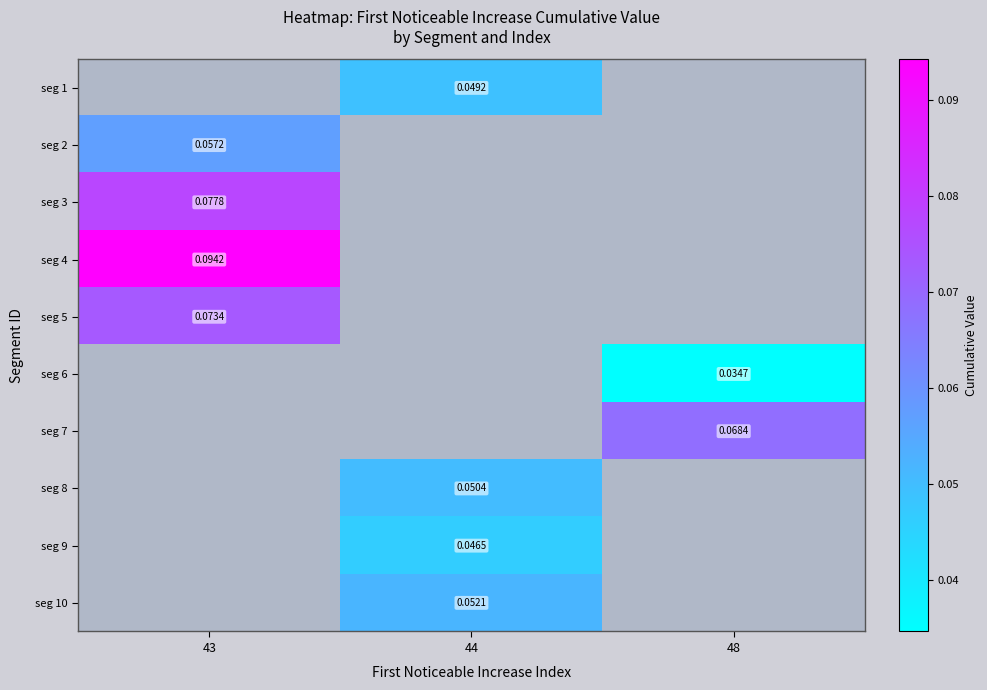

At which category does the chart reach its minimum across all series?

48